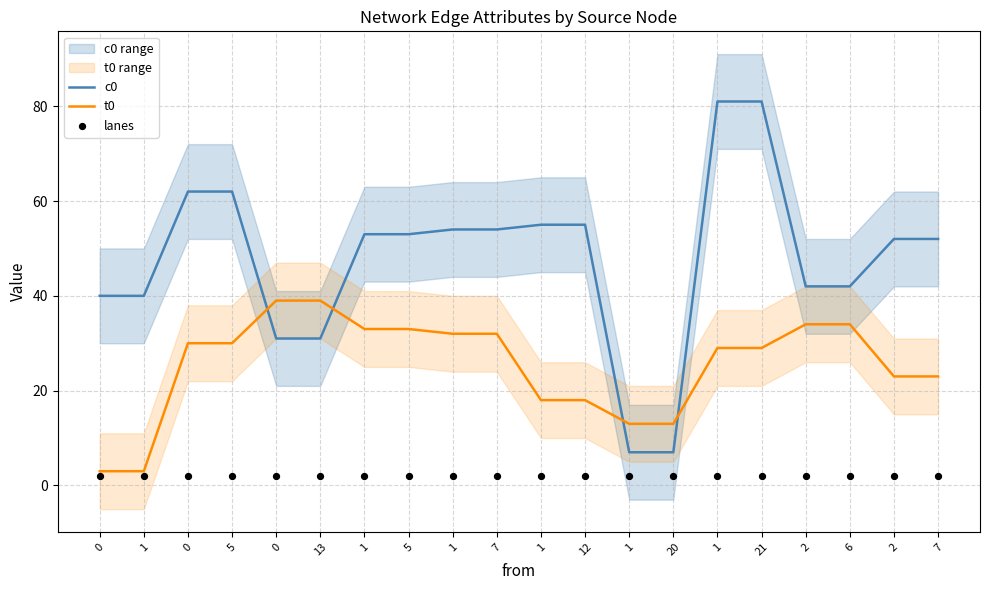

Which series has the widest spread of Y values?

c0